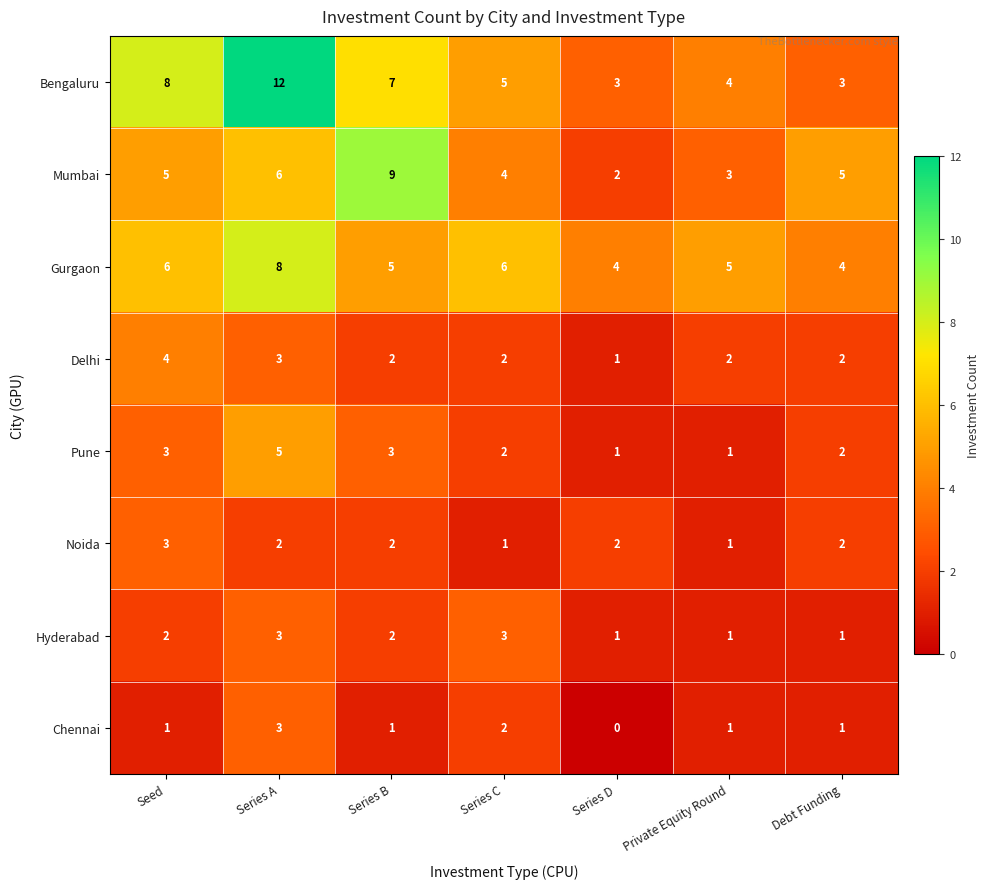

What is the total value across all series at Series C?

25